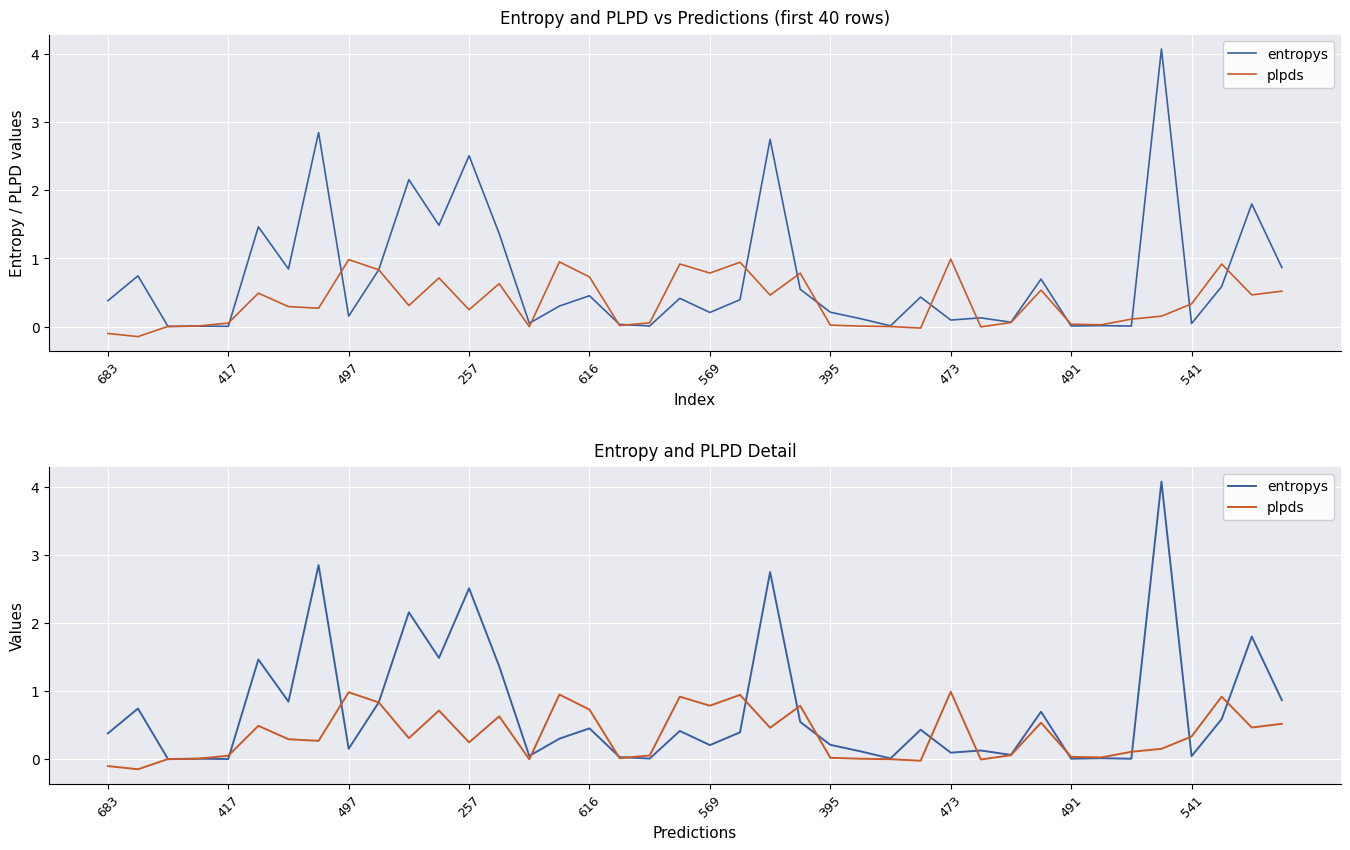

Is this an area chart (filled region under the line)?

No